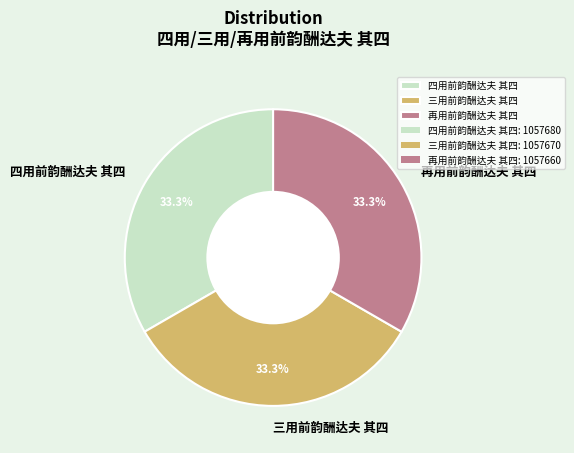

To the nearest percent, what is the combined percentage of 再用前韵酬达夫 其四 and 三用前韵酬达夫 其四?

67%